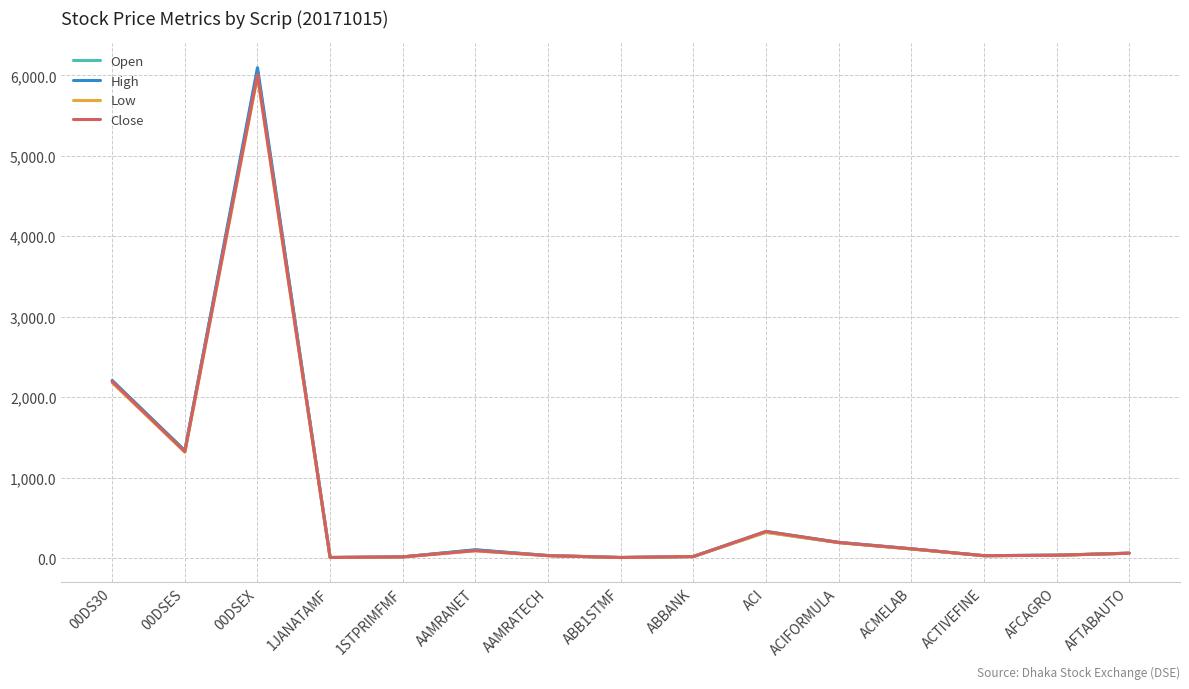

The Close series shows 9012.3 at 00DSEX. True or false?

False